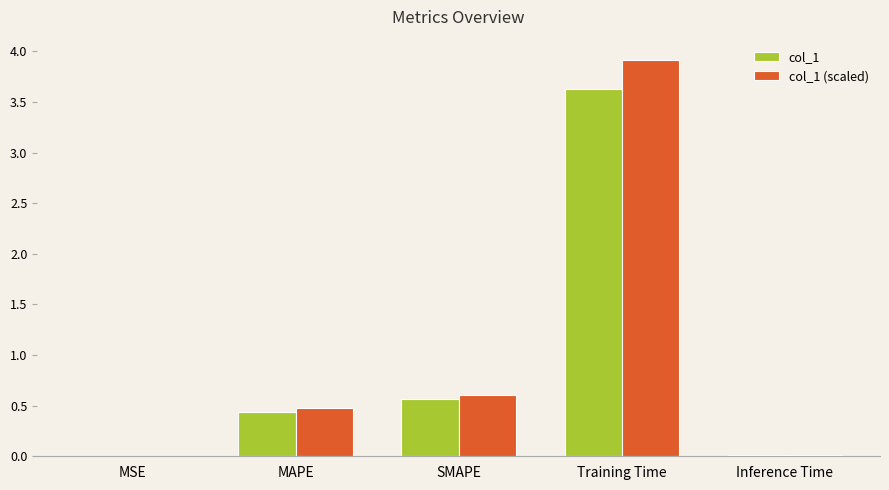

What is the sum of the col_1 (scaled) values at SMAPE and MAPE?

1.1